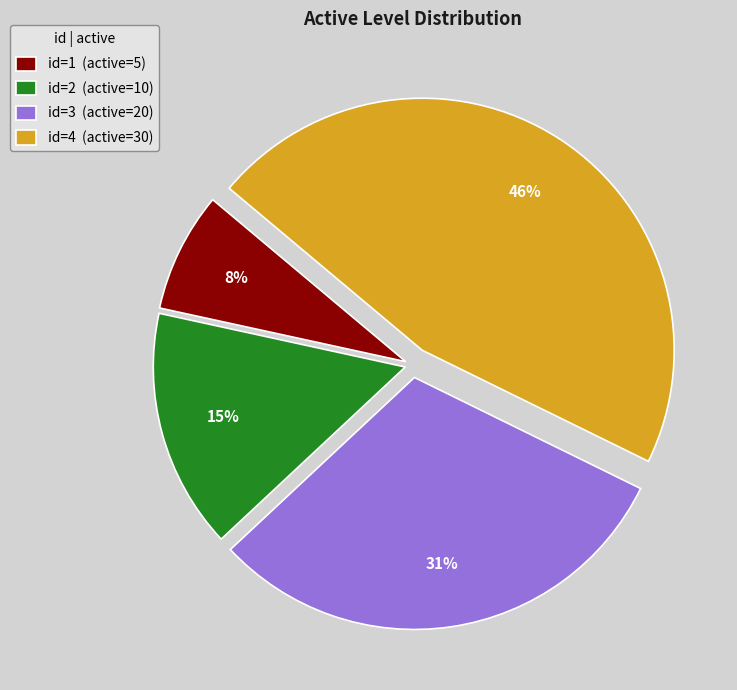

How many slices are in this pie chart?

4